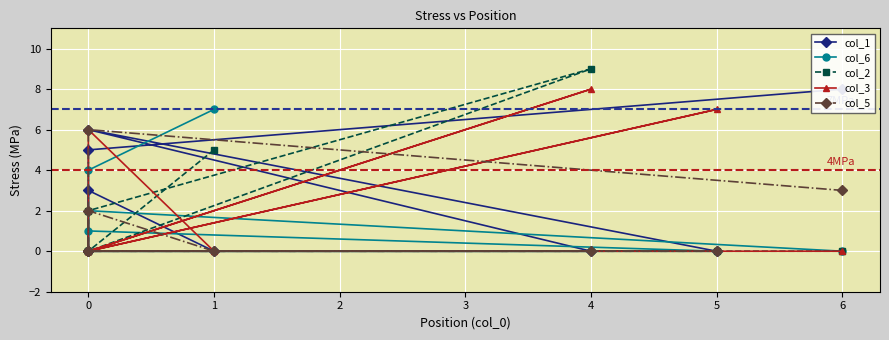

At 6, list the series in order from largest to smallest.

col_5, col_1, col_6, col_2, col_3